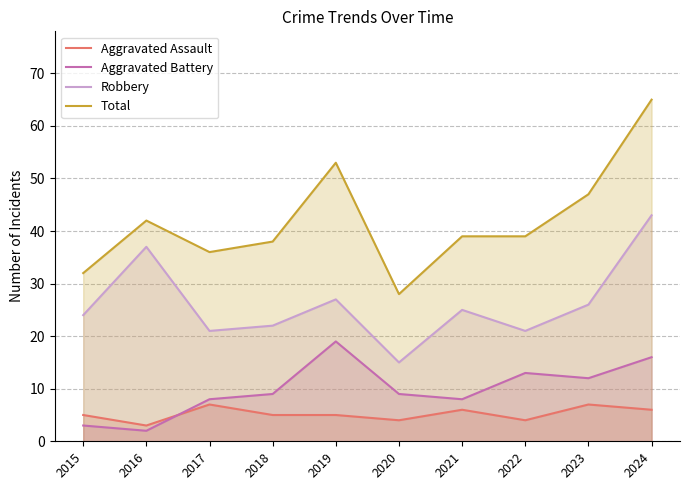

How many data points in Aggravated Battery are less than 9?

4